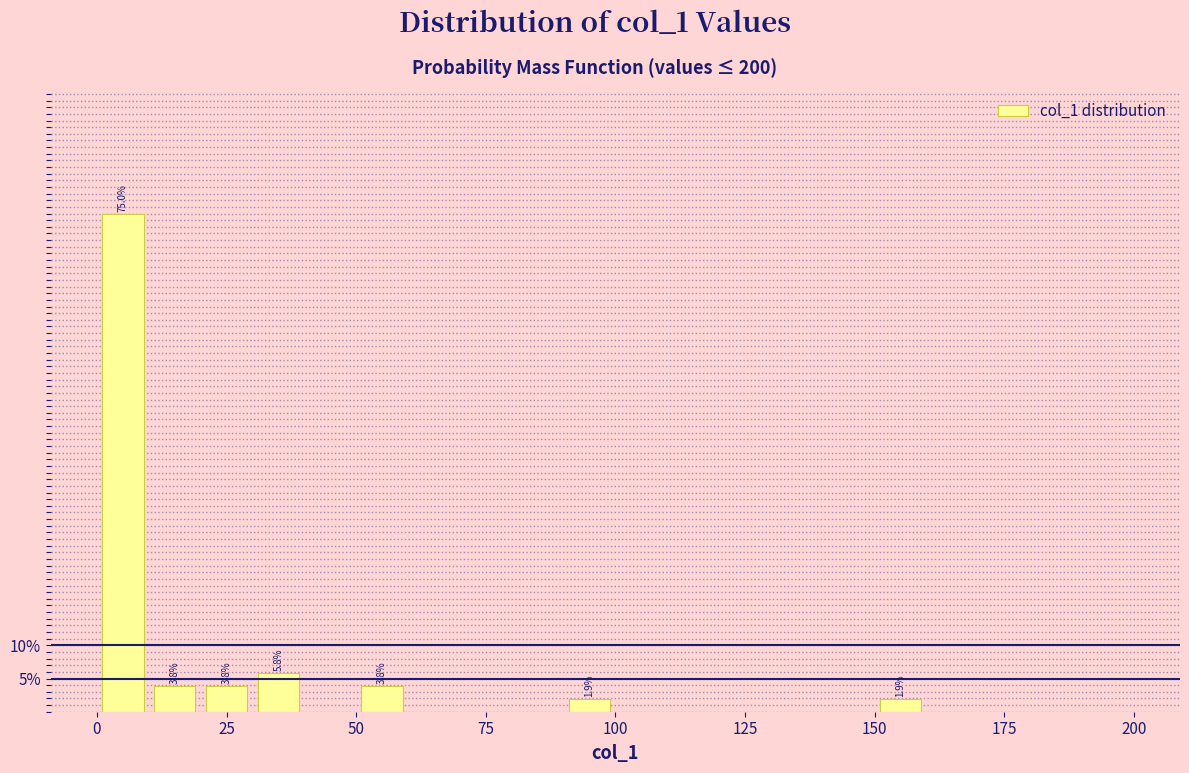

Read against the x-axis, roughly where is the centre of the tallest bar?

5